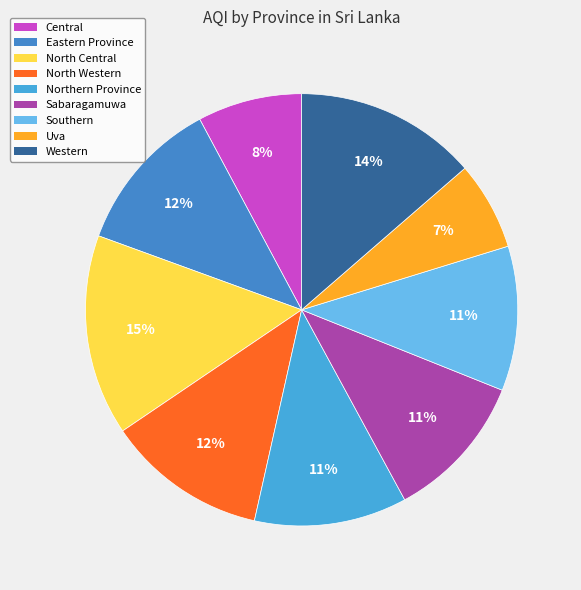

Count the number of slices in the pie.

9